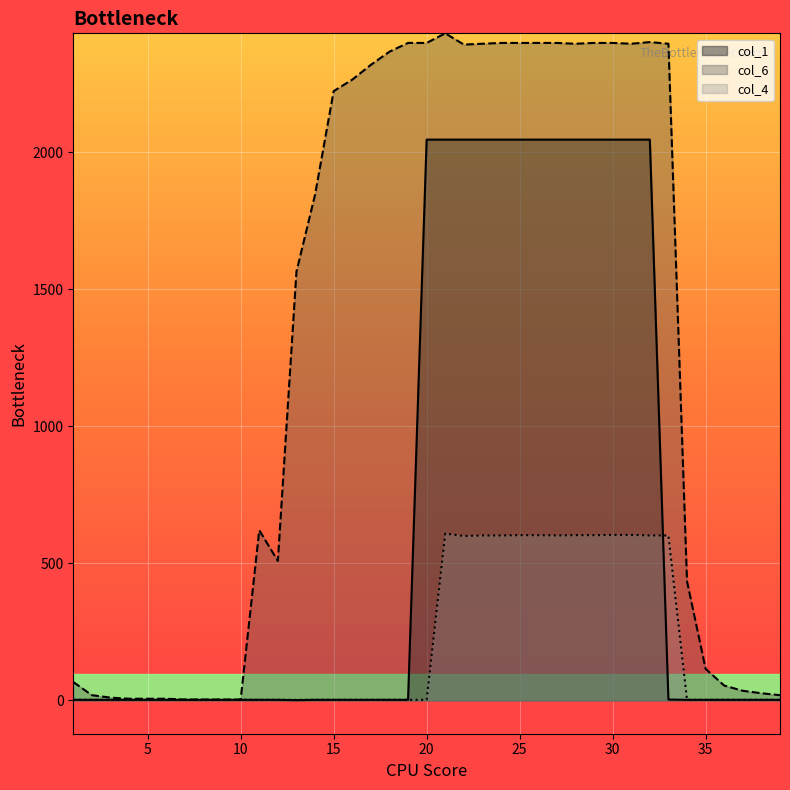

What is the total value across all series at 29?

5050